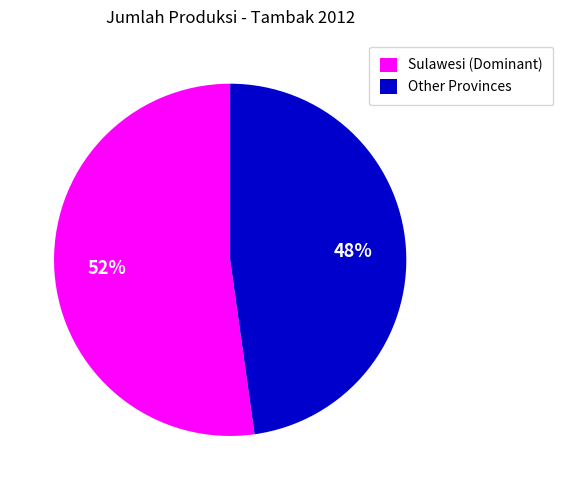

Which has a higher value, Sulawesi (Dominant) or Other Provinces?

Sulawesi (Dominant)